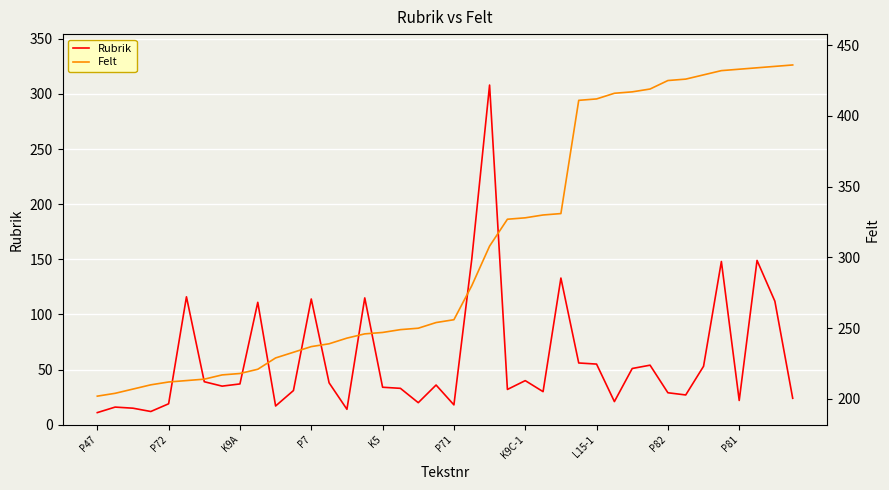

True or false: Felt and Rubrik cross at least once.

False